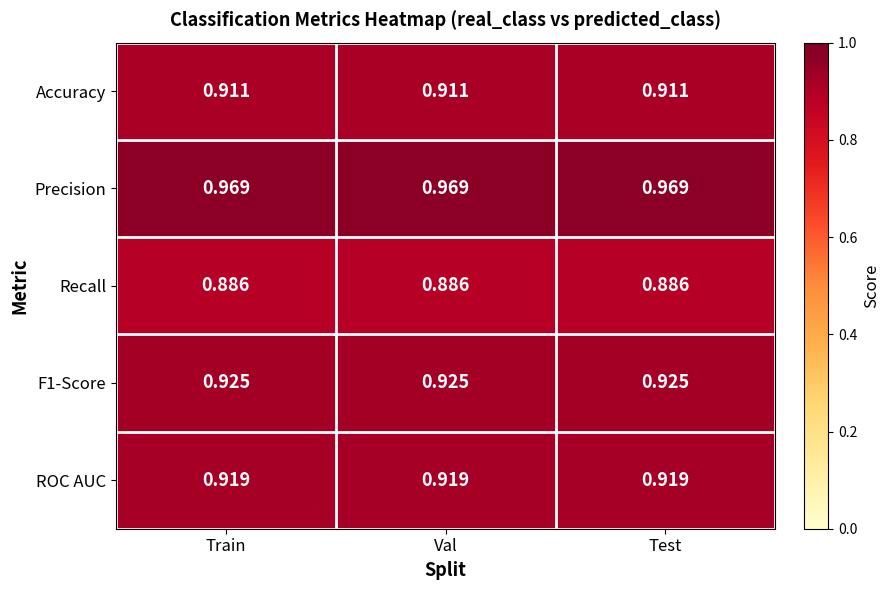

Is the value of Accuracy at Val greater than the value of Recall at Test?

Yes